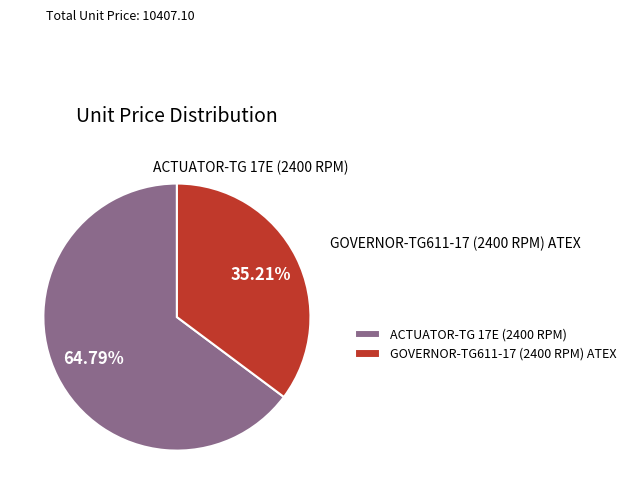

Rank the categories by value from lowest to highest.

GOVERNOR-TG611-17 (2400 RPM) ATEX, ACTUATOR-TG 17E (2400 RPM)